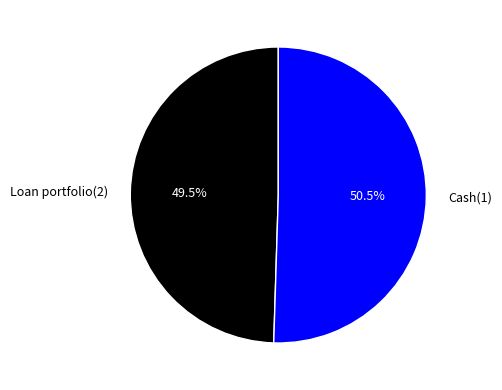

Which category has the smallest portion of the pie?

Loan portfolio(2)